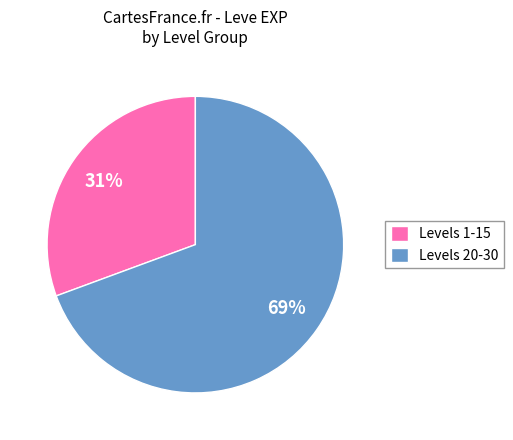

Is there a majority slice in this chart?

Yes